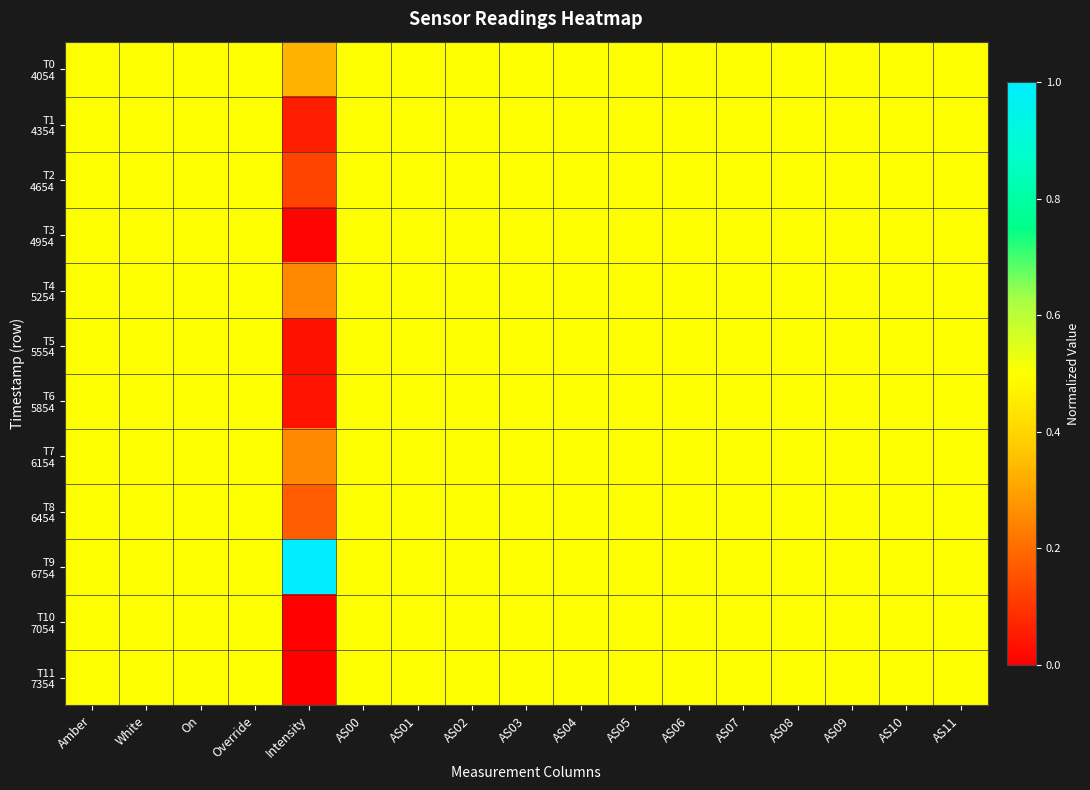

Which category has the highest value across all series?

Intensity